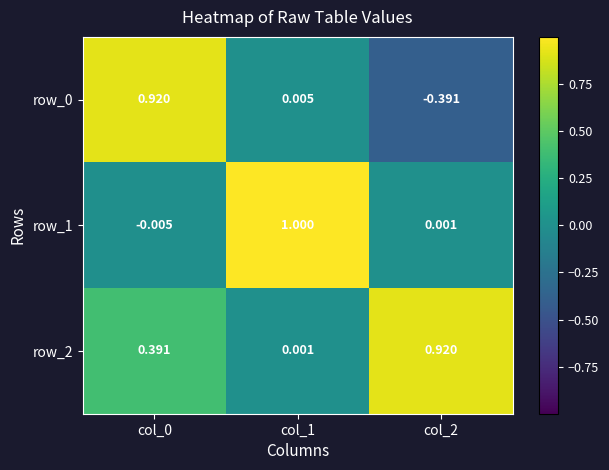

What is the spread (max minus min) of values at col_1?

1.0